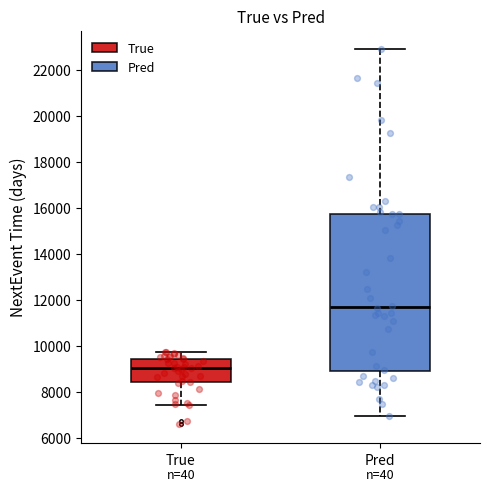

Reading left to right, transcribe this box plot: for each box, give where its median line is, the range the box spans, and where its two whiskers end, as read against the y-axis. The values are not printed on the chart, so give them approximately, as read against the axis.

True: median 9000, box 8400 to 9400, whiskers 7400 to 9800
Pred: median 11600, box 8800 to 15800, whiskers 7000 to 22800